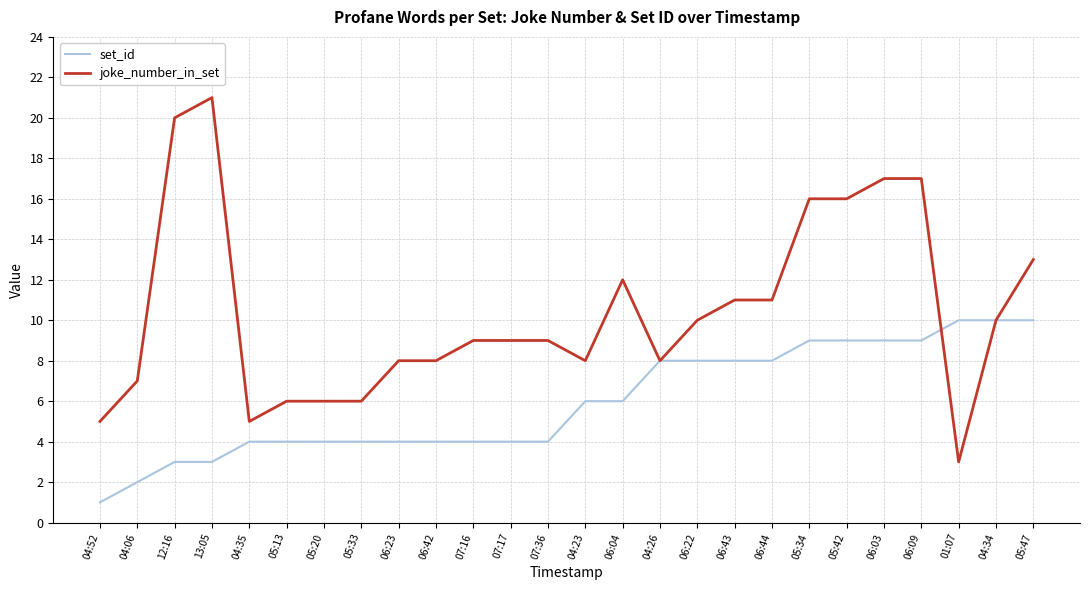

True or false: joke_number_in_set has a value of 11 at 06:23.

False